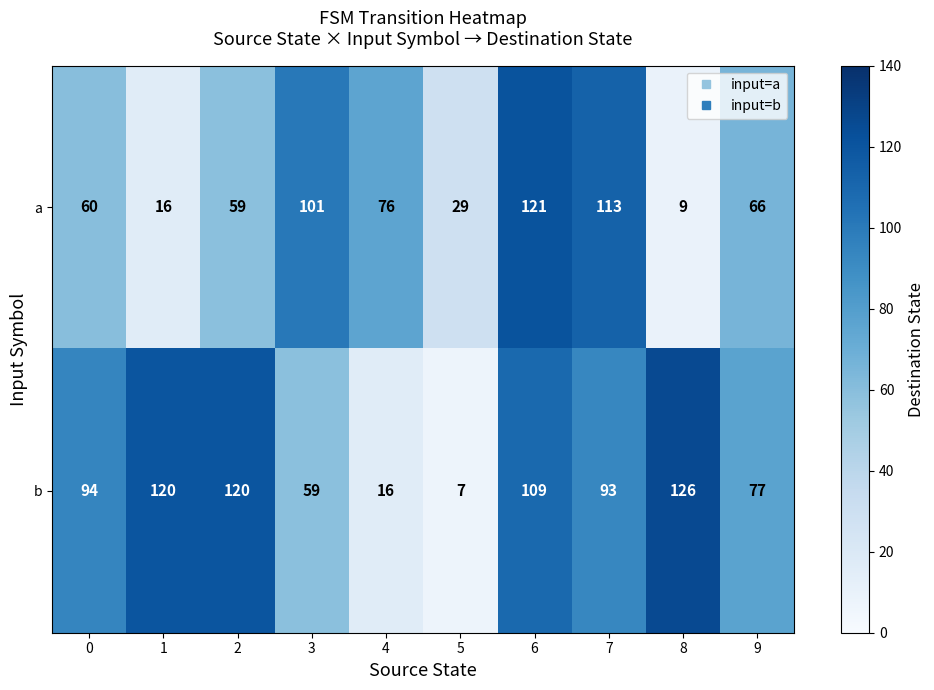

How many data points in b are less than 94?

5